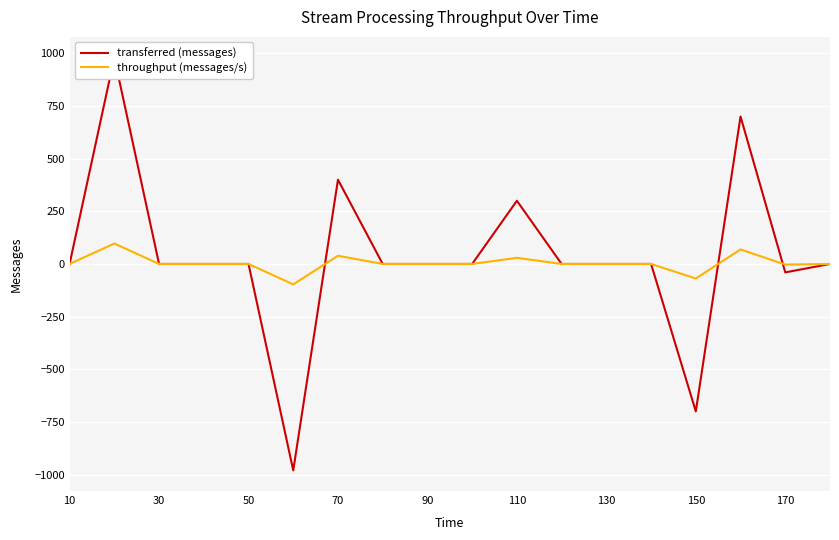

Reading left to right, extract all data points from this chart.

transferred (messages): 0	980	0	0	0	-980	400	0	0	0	300	0	0	0	-700	700	-40	0
throughput (messages/s): 0	97	0	0	0	-97	39	0	0	0	29	0	0	0	-69	69	-3	0